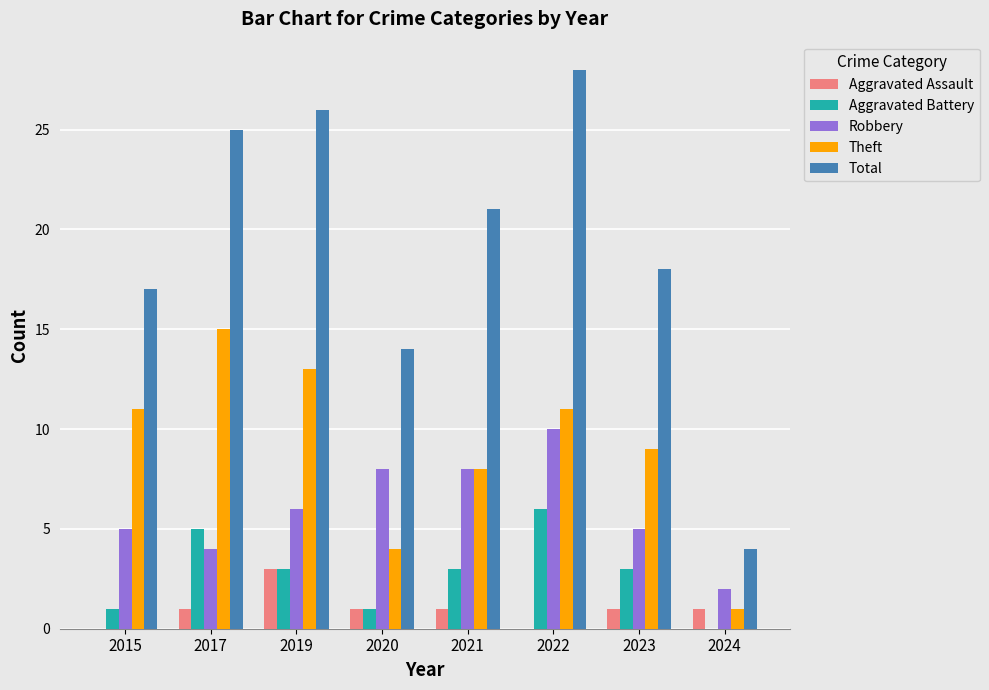

The Aggravated Assault series shows 2 at 2022. True or false?

False